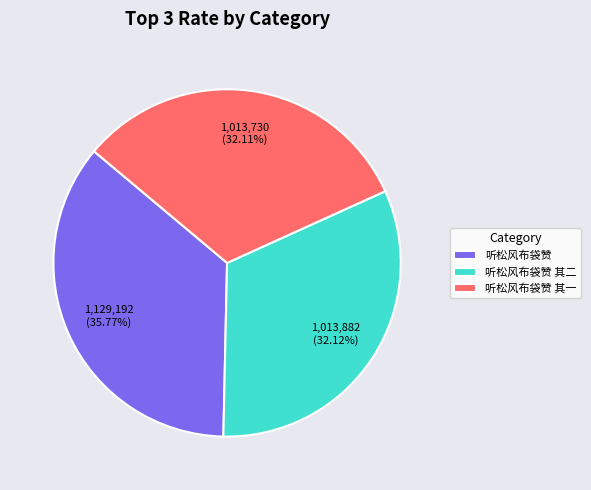

True or false: 听松风布袋赞 其一 accounts for 47% of the total.

False